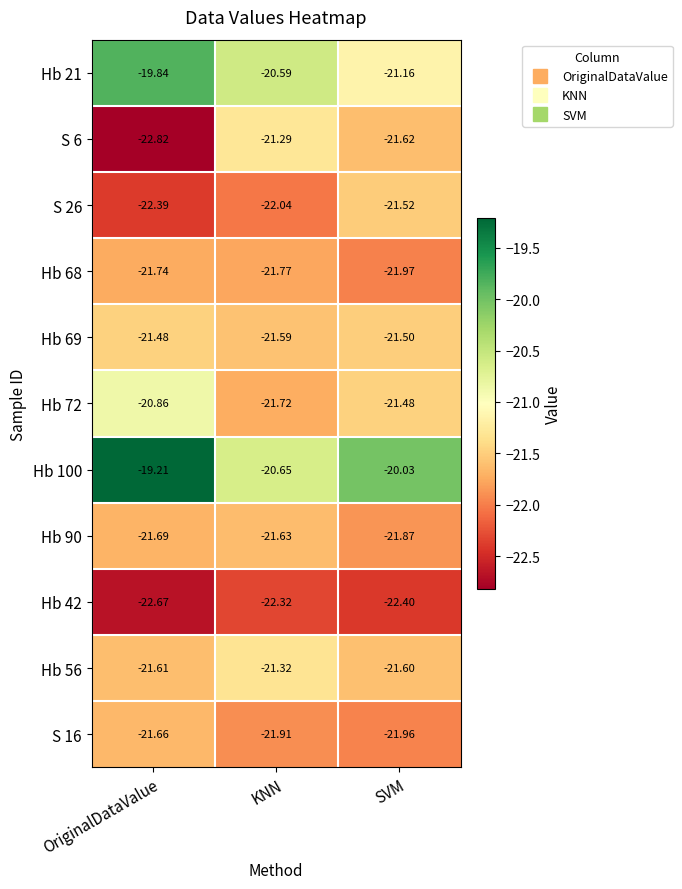

Is the value of Hb 68 at SVM greater than the value of Hb 56 at KNN?

No